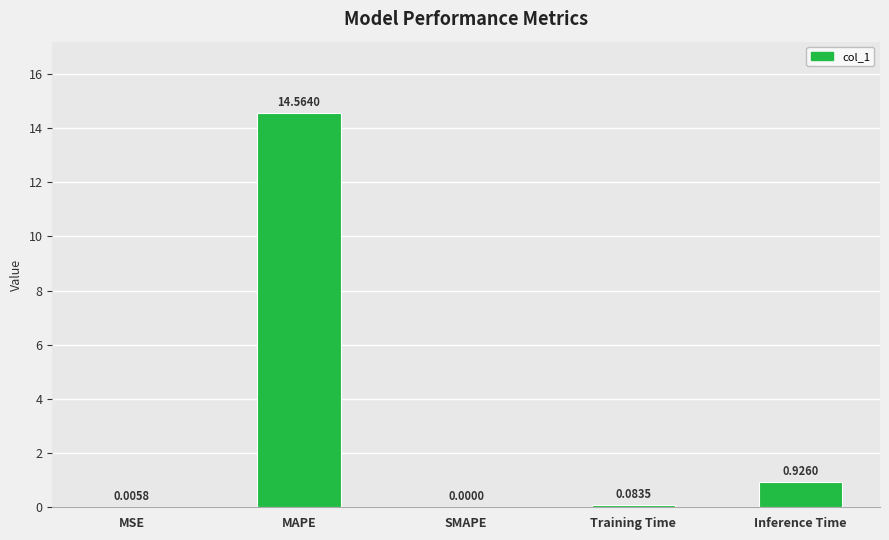

Which category has the highest value across all series?

MAPE